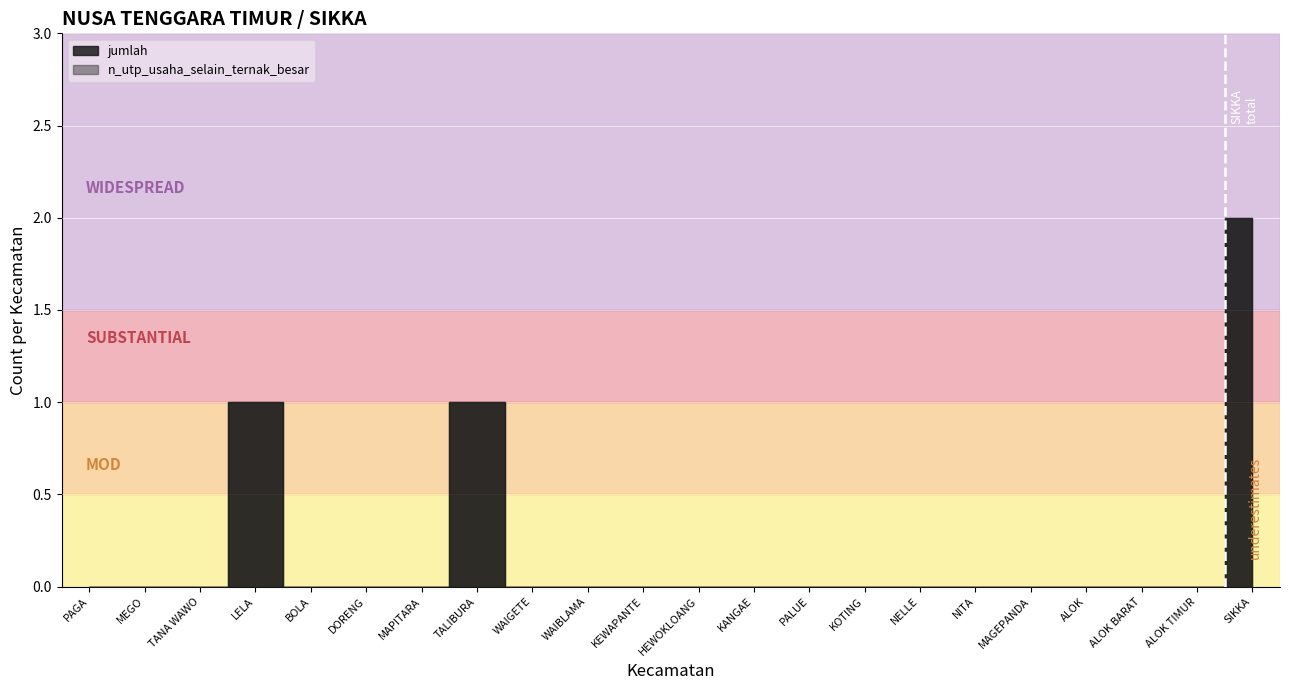

True or false: jumlah and n_utp_usaha_selain_ternak_besar intersect in this chart.

False